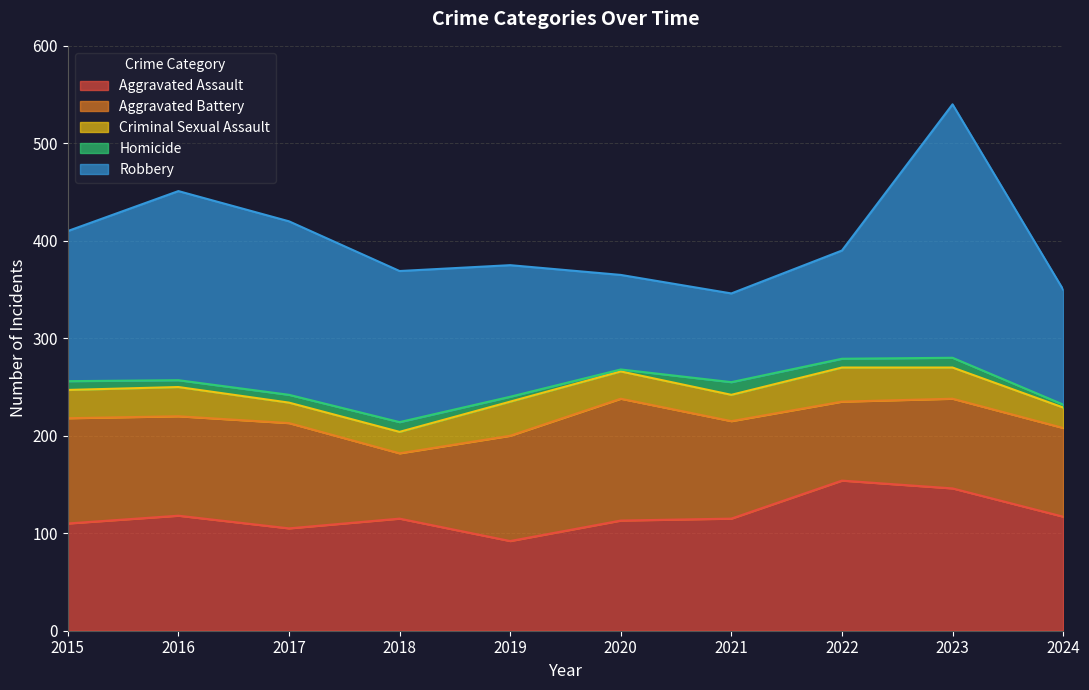

True or false: Homicide and Criminal Sexual Assault intersect in this chart.

False